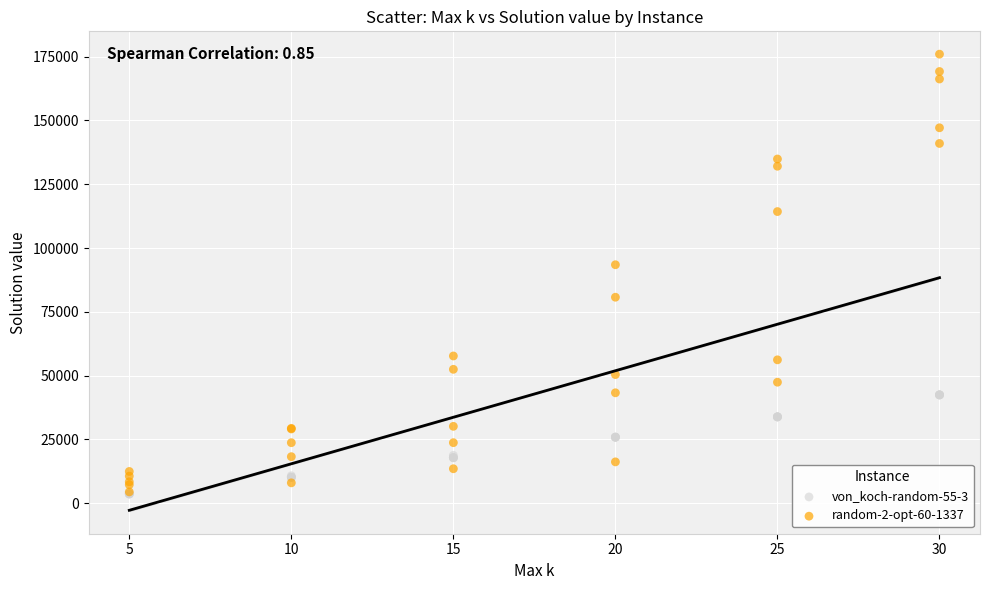

Across all series, what Y value is closest to 89818?

93467.6